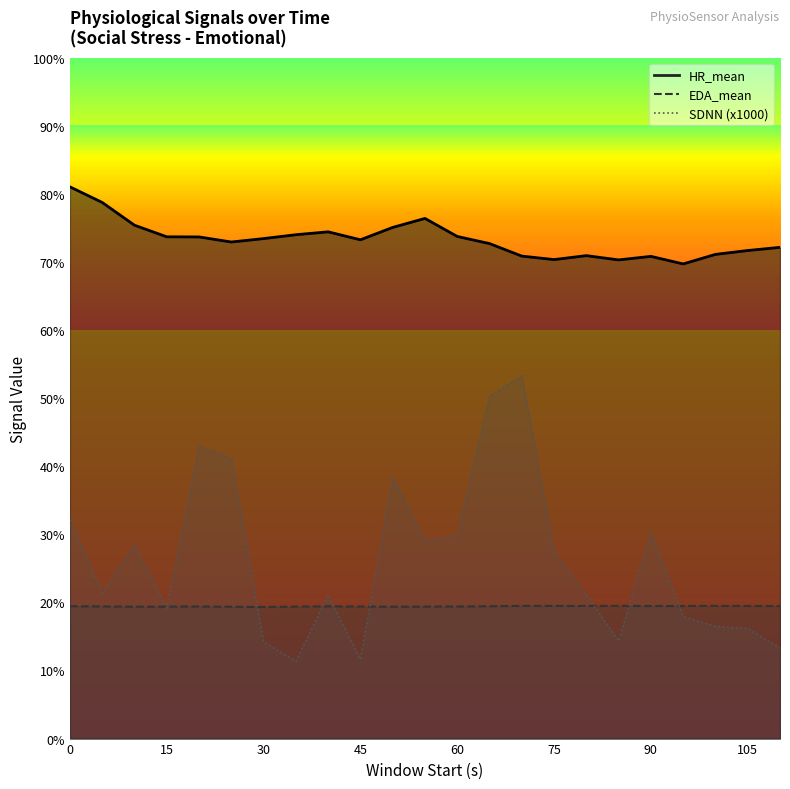

True or false: SDNN and EDA_mean intersect in this chart.

True